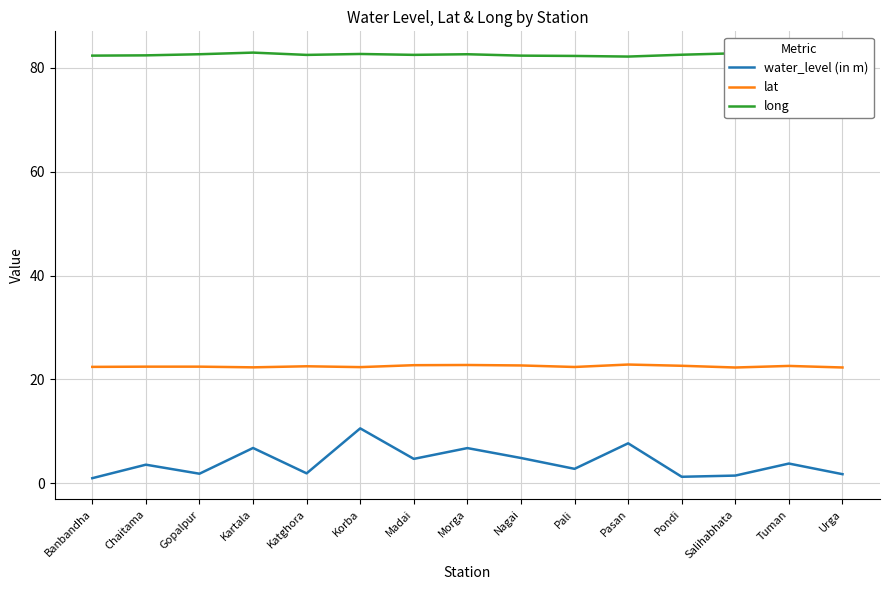

What is the highest value of the long series?

83.0